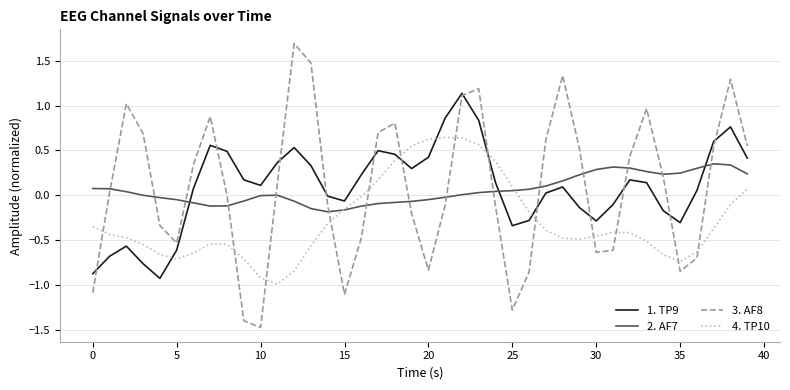

What is the greatest value displayed?

1.7